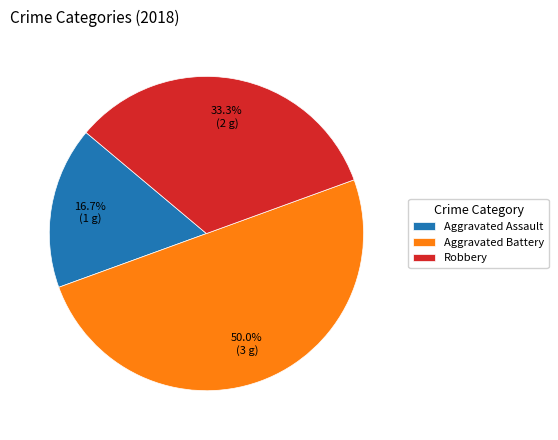

Rank the categories by value from highest to lowest.

Aggravated Battery, Robbery, Aggravated Assault